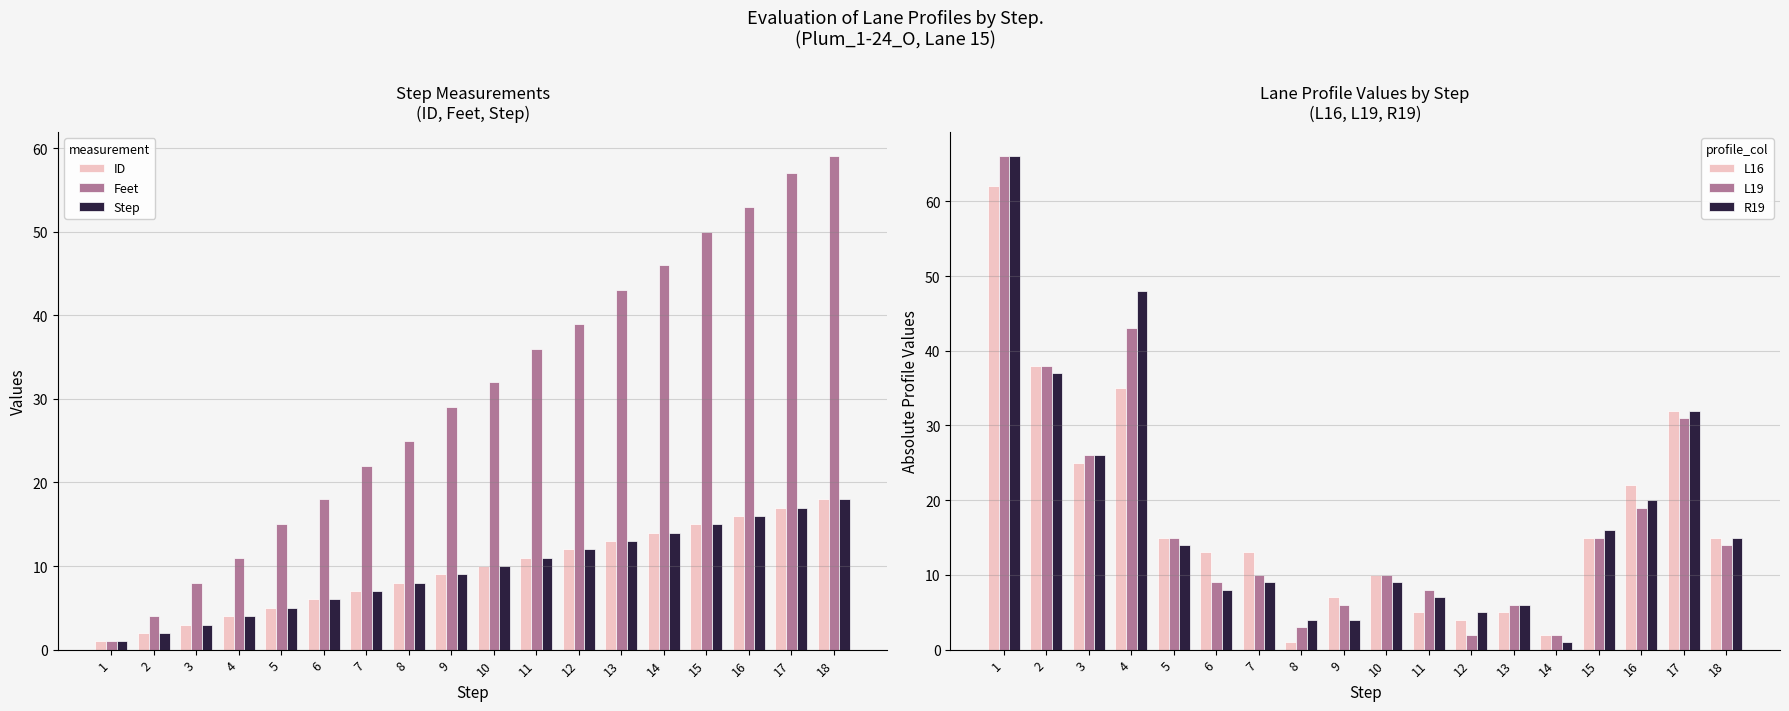

Reading left to right, what are all the values shown in this chart?

ID: 1=1	2=2	3=3	4=4	5=5	6=6	7=7	8=8	9=9	10=10	11=11	12=12	13=13	14=14	15=15	16=16	17=17	18=18
Feet: 1=1	2=4	3=8	4=11	5=15	6=18	7=22	8=25	9=29	10=32	11=36	12=39	13=43	14=46	15=50	16=53	17=57	18=59
Step: 1=1	2=2	3=3	4=4	5=5	6=6	7=7	8=8	9=9	10=10	11=11	12=12	13=13	14=14	15=15	16=16	17=17	18=18
L16: 1=62	2=38	3=25	4=35	5=15	6=13	7=13	8=1	9=7	10=10	11=5	12=4	13=5	14=2	15=15	16=22	17=32	18=15
L19: 1=66	2=38	3=26	4=43	5=15	6=9	7=10	8=3	9=6	10=10	11=8	12=2	13=6	14=2	15=15	16=19	17=31	18=14
R19: 1=66	2=37	3=26	4=48	5=14	6=8	7=9	8=4	9=4	10=9	11=7	12=5	13=6	14=1	15=16	16=20	17=32	18=15